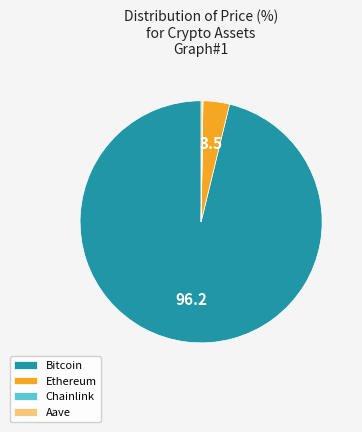

What is the largest slice in the pie chart?

Bitcoin